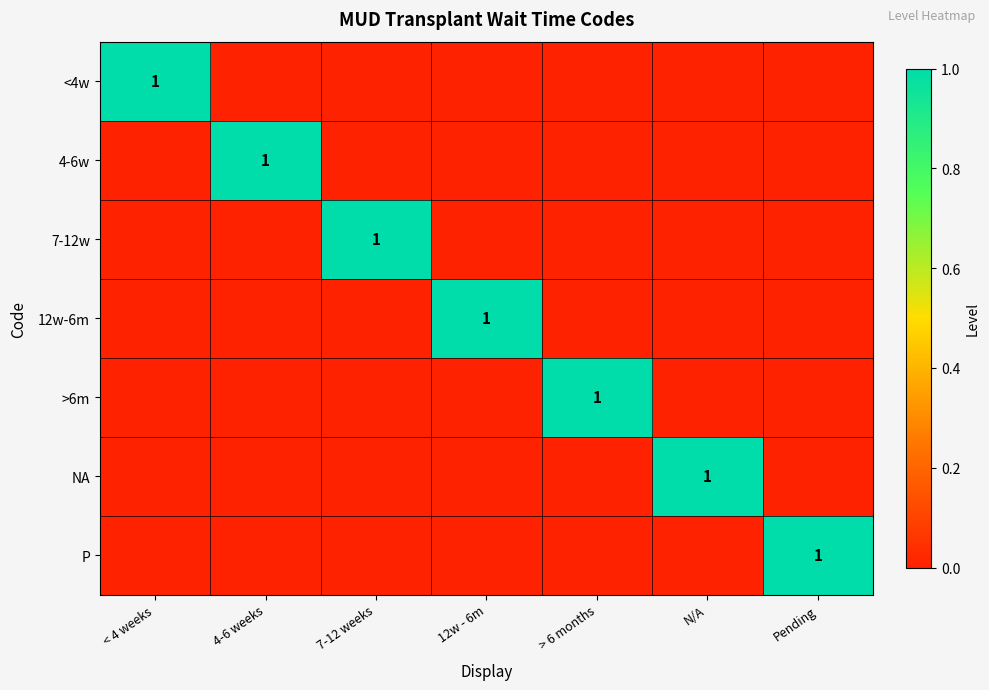

True or false: 7-12w has a value of 0 at Pending.

True